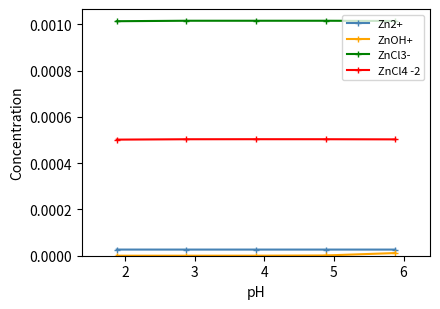

Which category has the lowest value in the ZnCl4 -2 series?

5